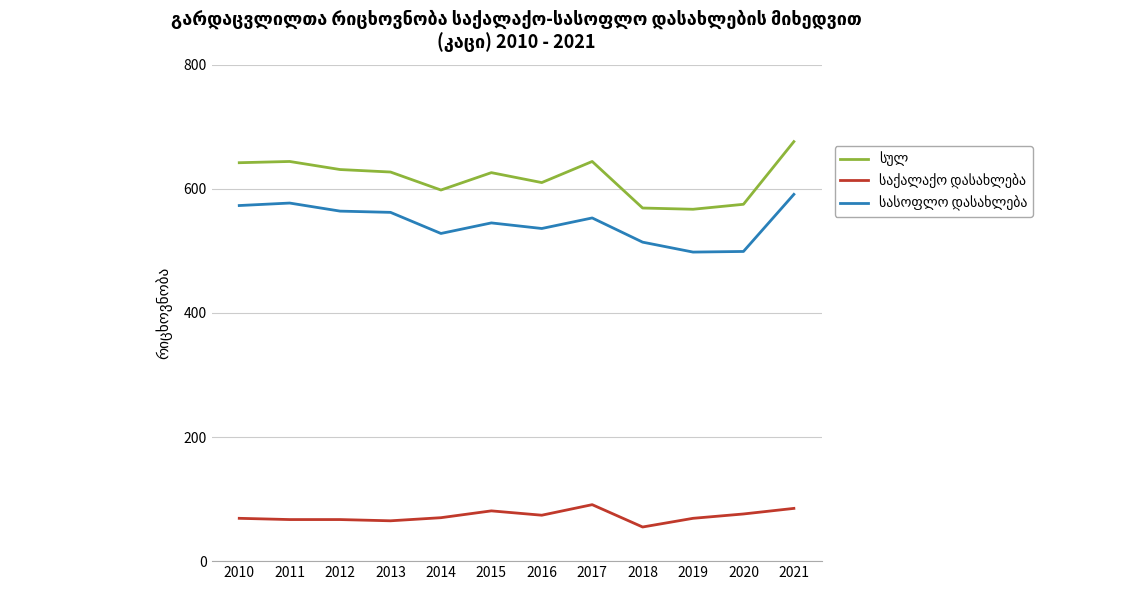

At which category is the sum across all series the highest?

2021